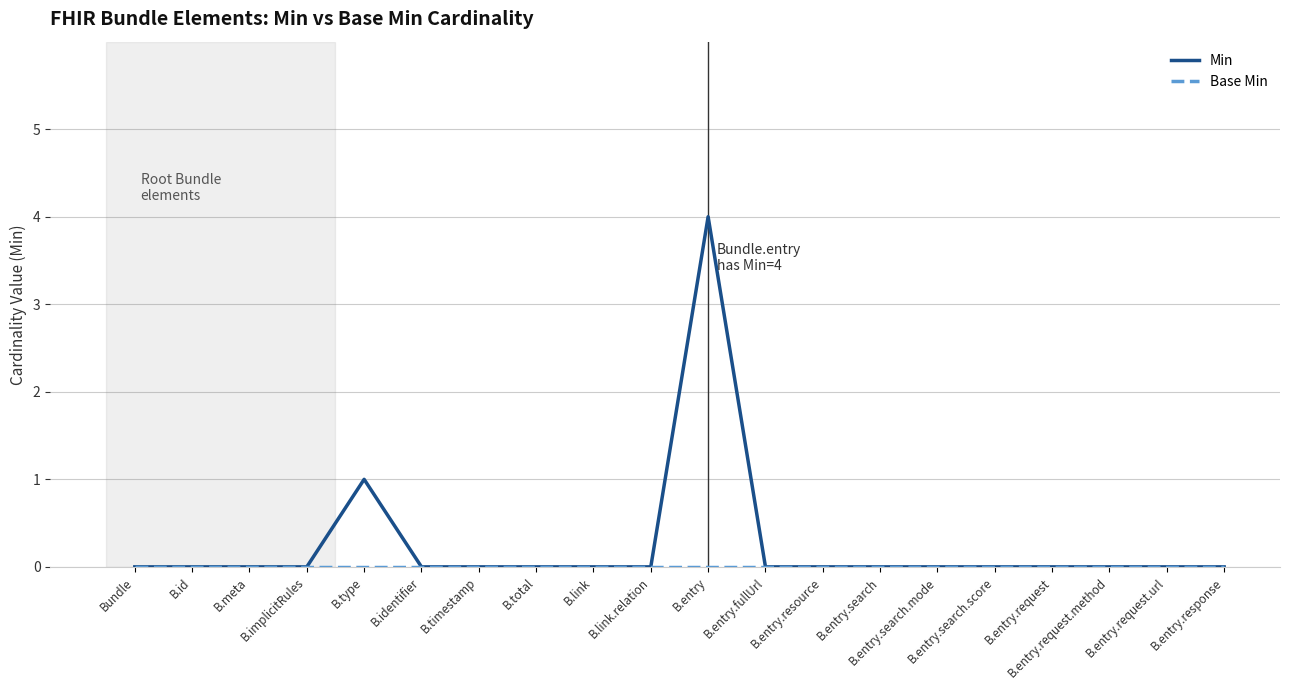

What is the greatest value displayed?

4